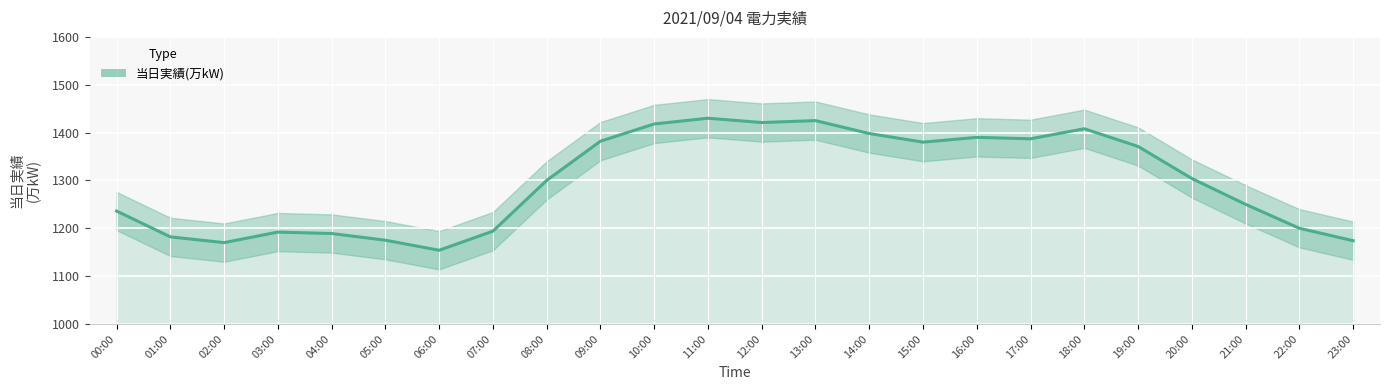

How many data points are less than 1304?

12